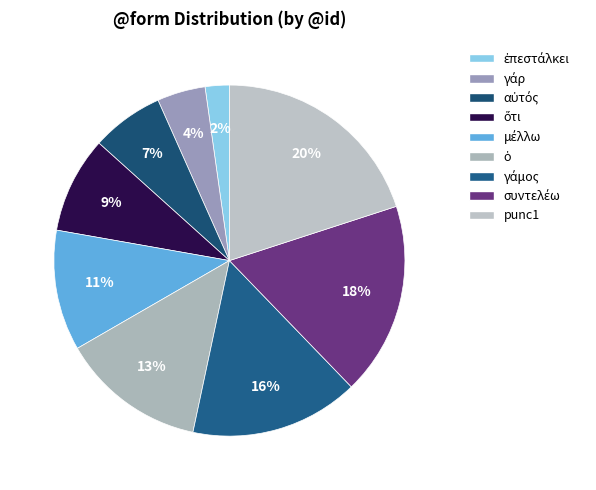

How many segments does this pie chart have?

9